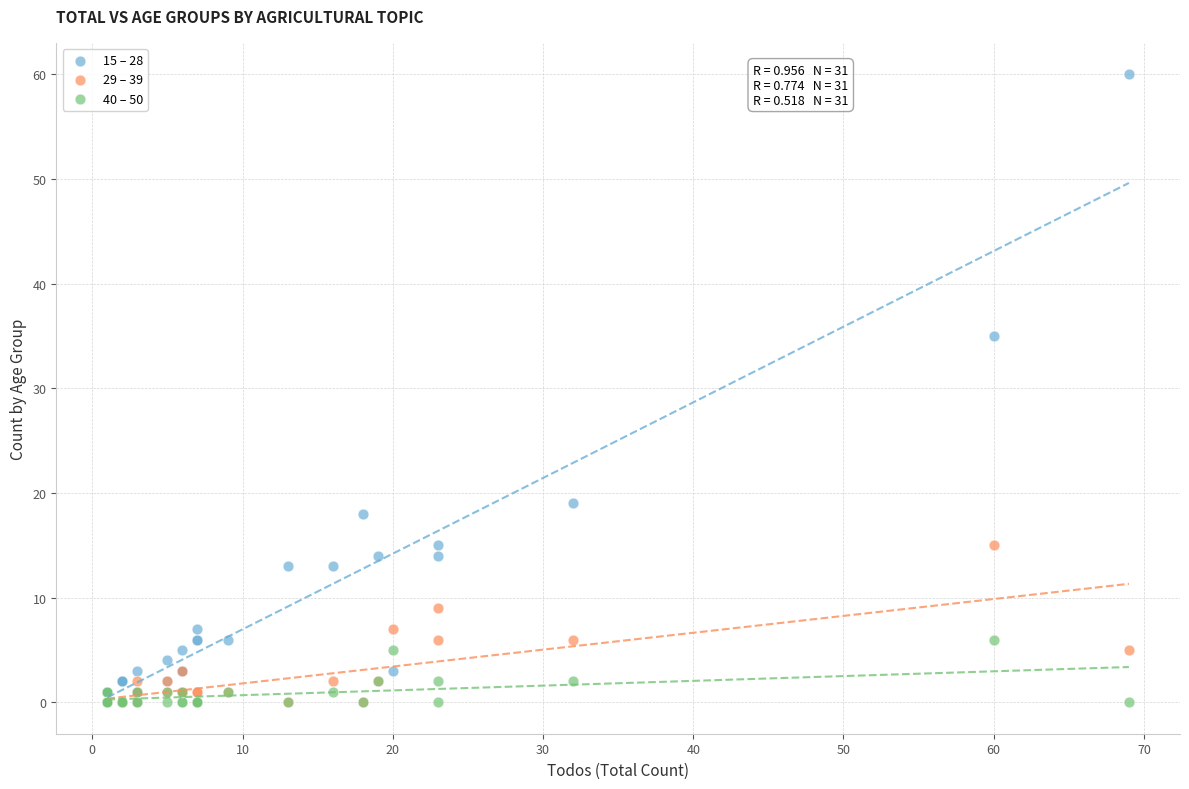

Across all series, what Y value is closest to 30?

35